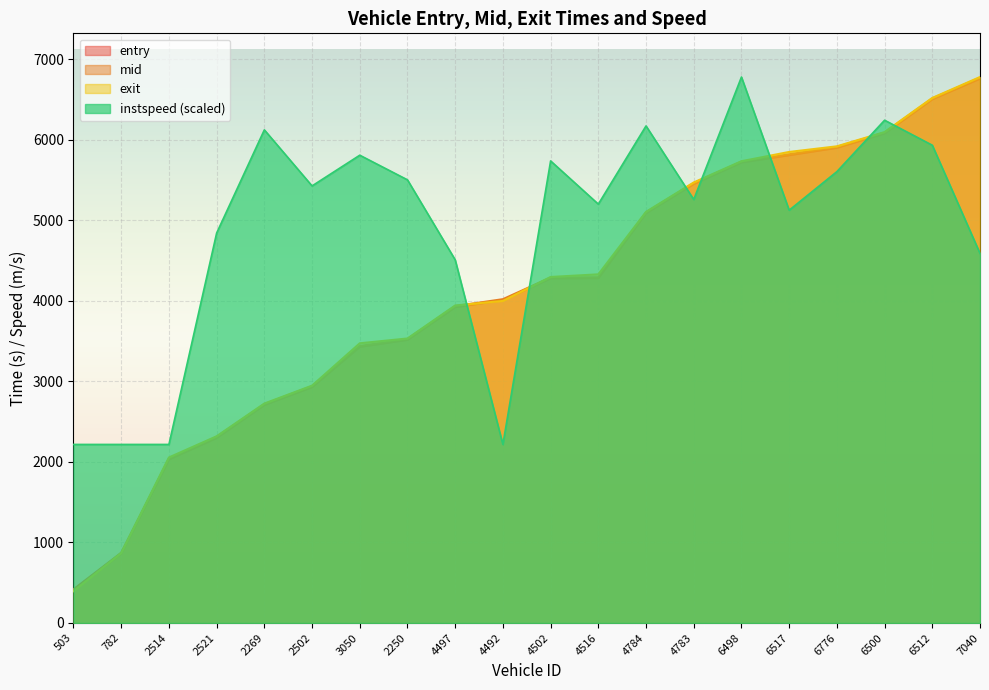

Is it true that instspeed equals 2230.2 at 4502?

False